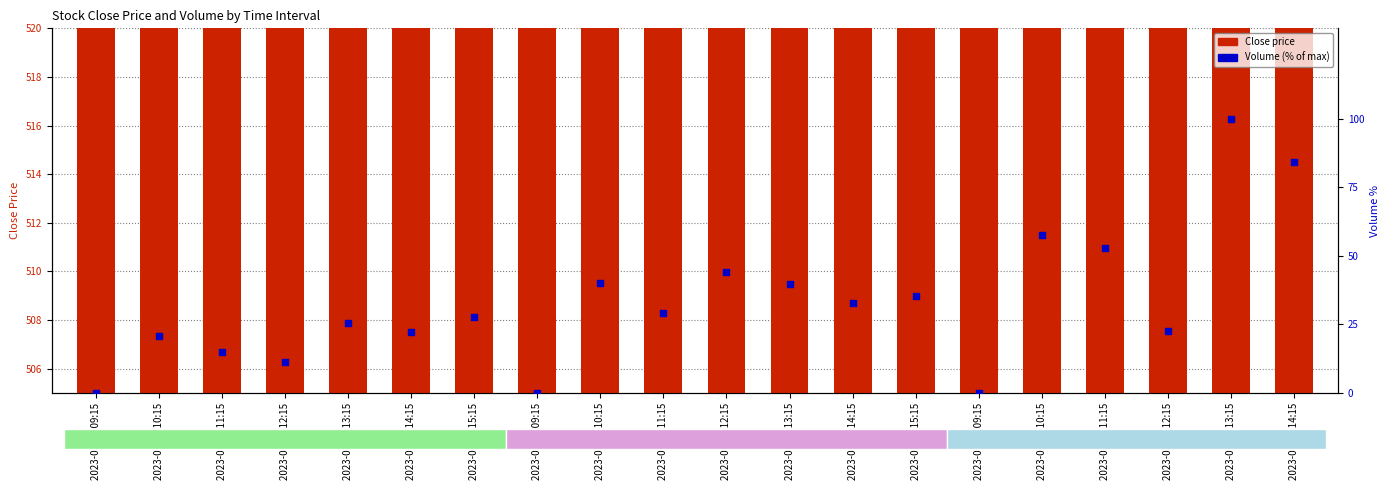

Which series reaches the minimum Y coordinate?

Volume (% of max)